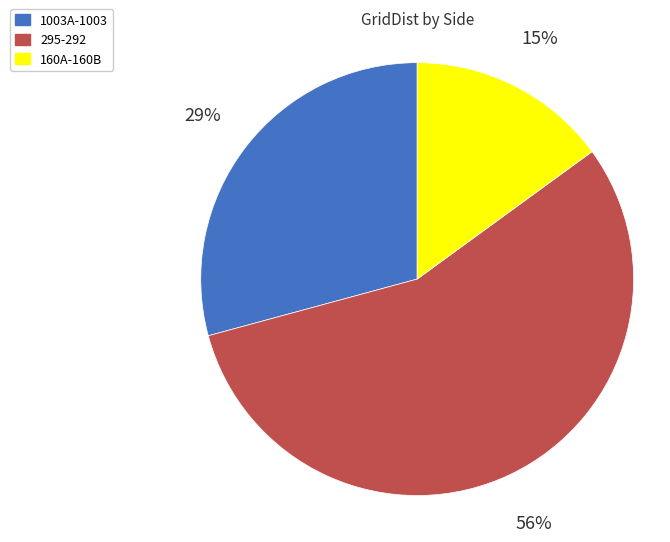

Between 160A-160B and 295-292, which is larger?

295-292